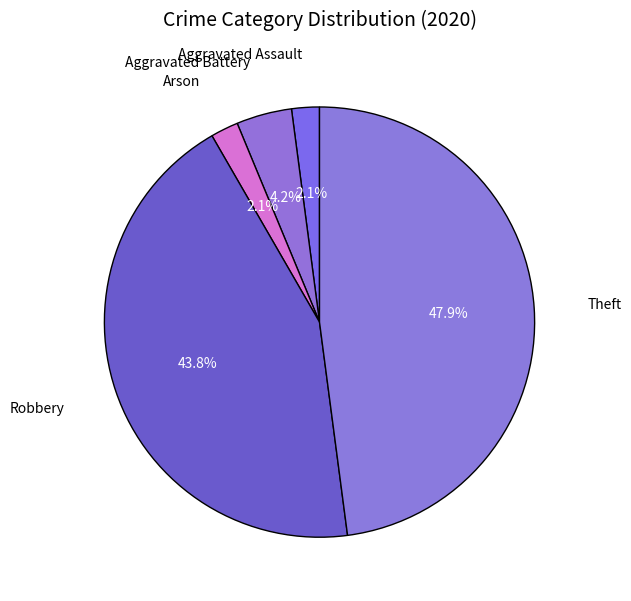

How many segments does this pie chart have?

5